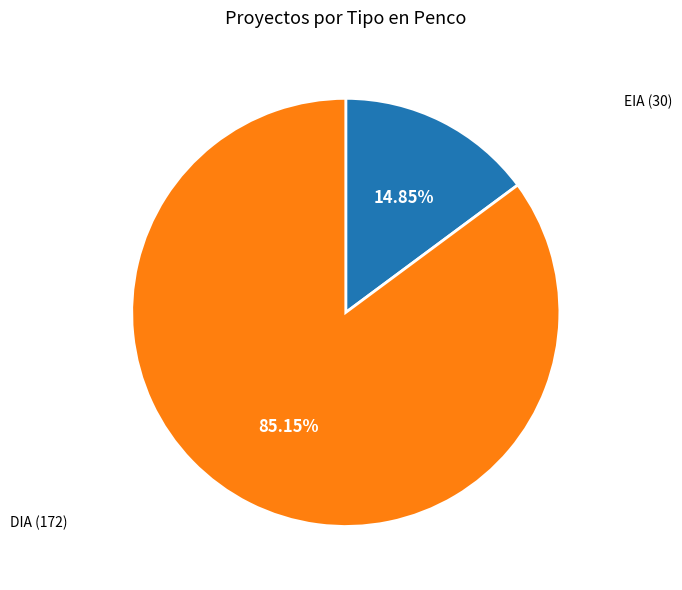

To the nearest percent, what is the average slice percentage?

50%